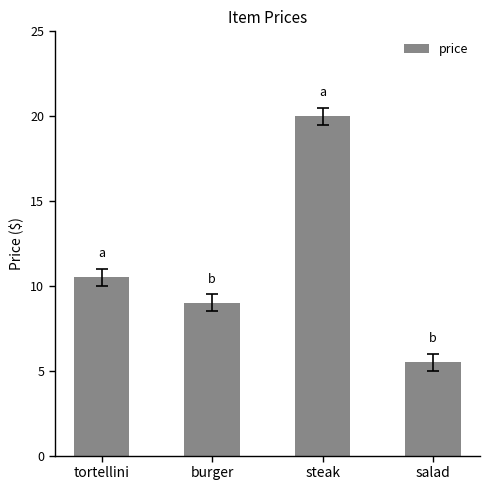

What is the difference between the values at salad and tortellini?

5.0